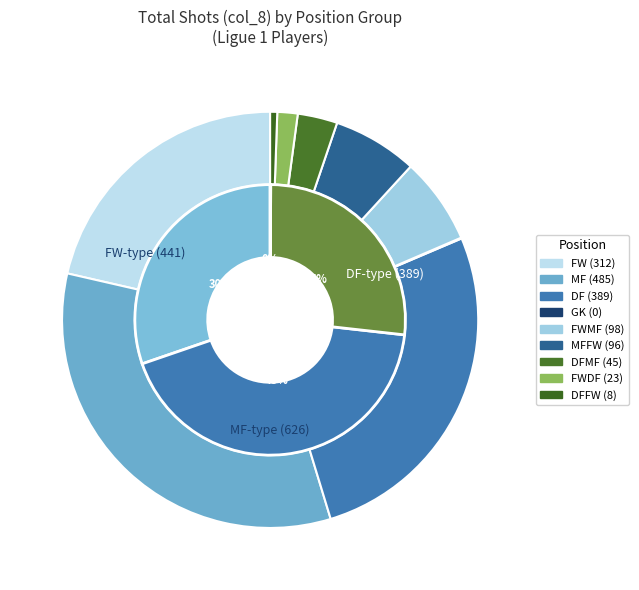

What is the largest slice in the pie chart?

MF